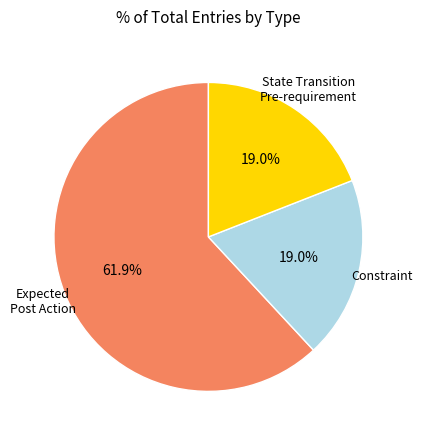

Does any single category account for the majority?

Yes